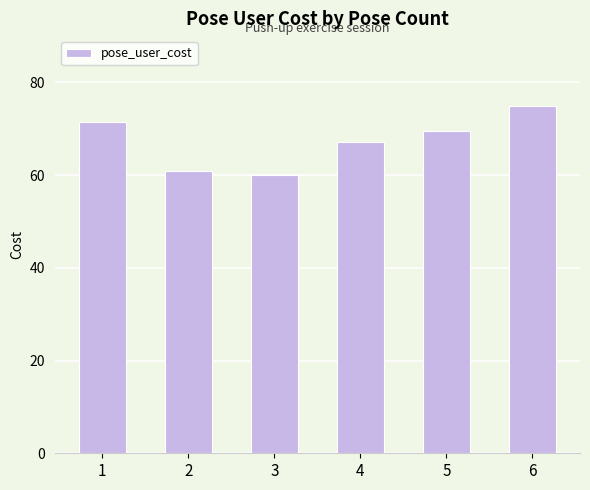

How many categories are shown in the chart?

6